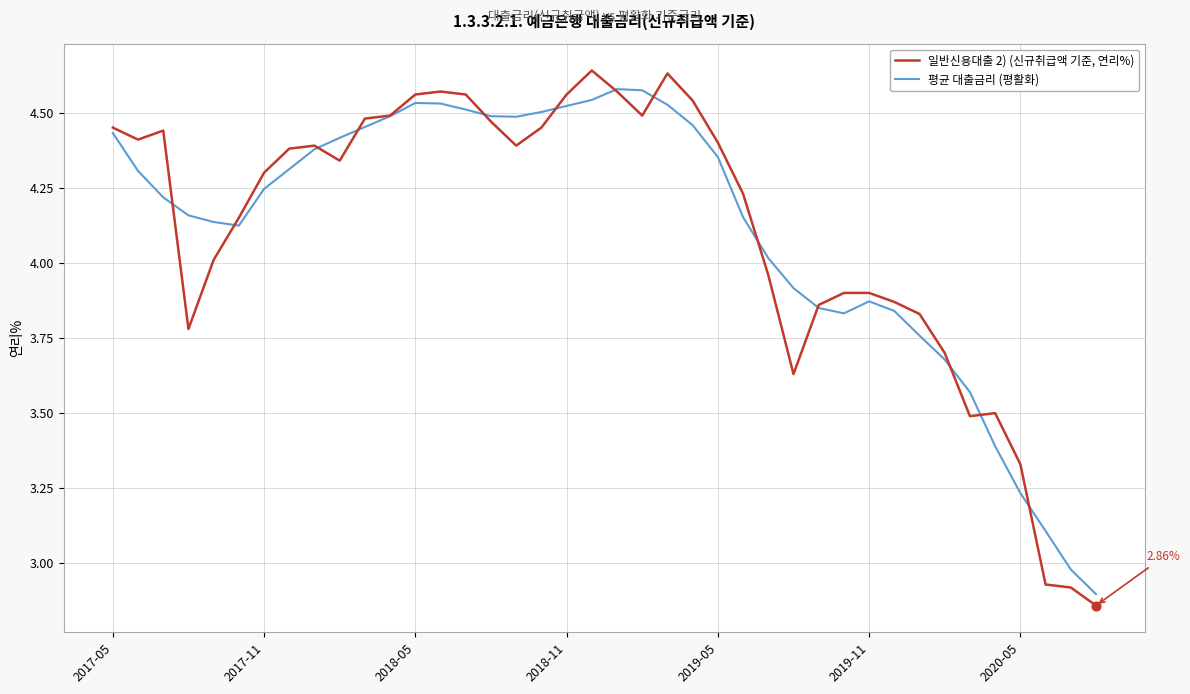

Which series has the widest spread of values?

일반신용대출 2) (신규취급액 기준, 연리%)